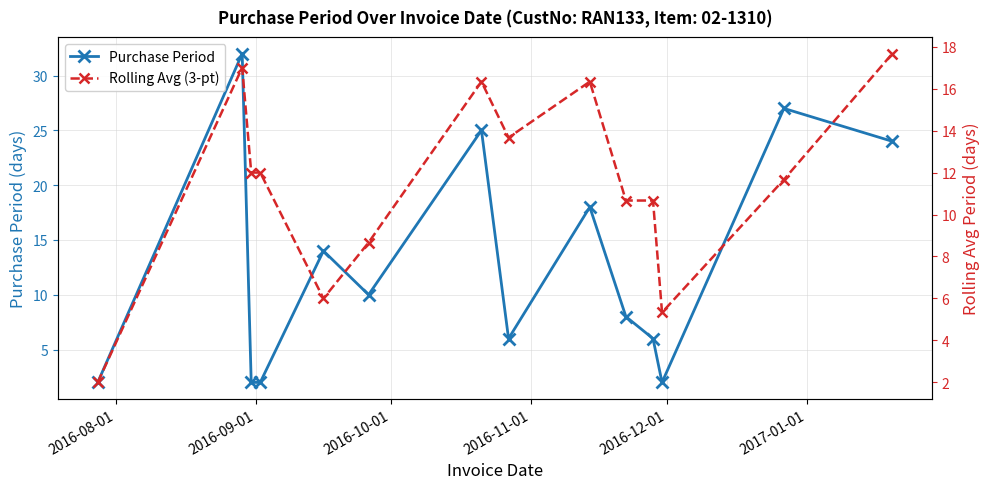

True or false: Purchase Period has more than 2 interior local peaks.

True